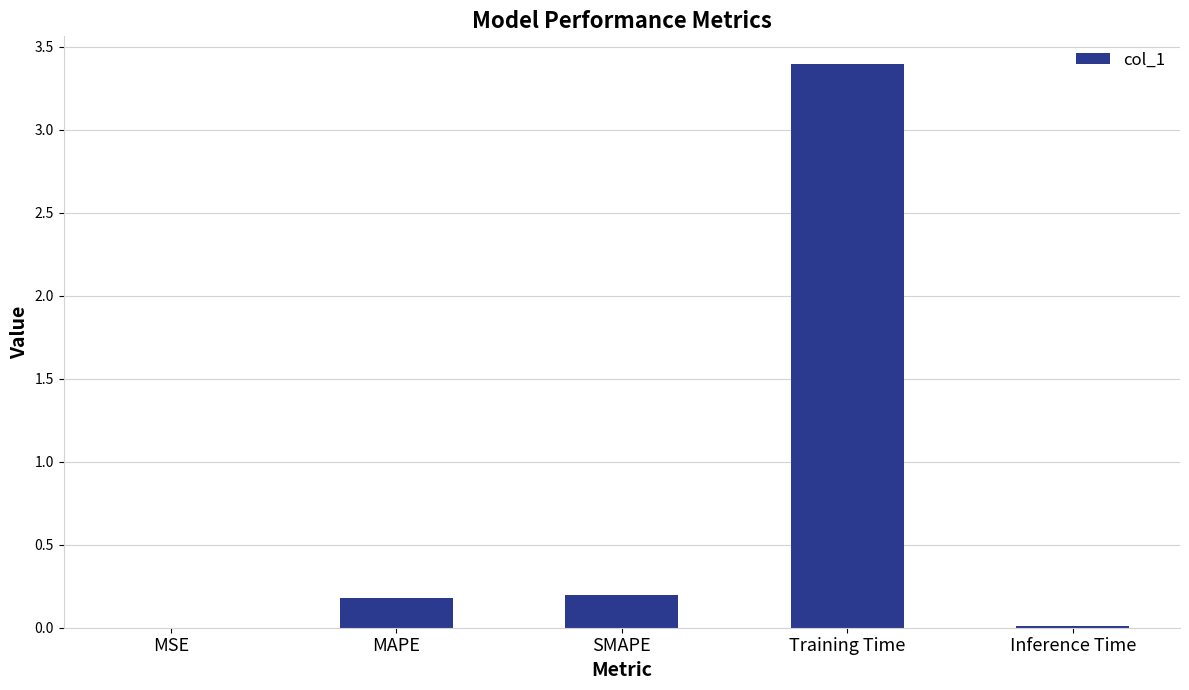

The value at Inference Time is 0.0. True or false?

True